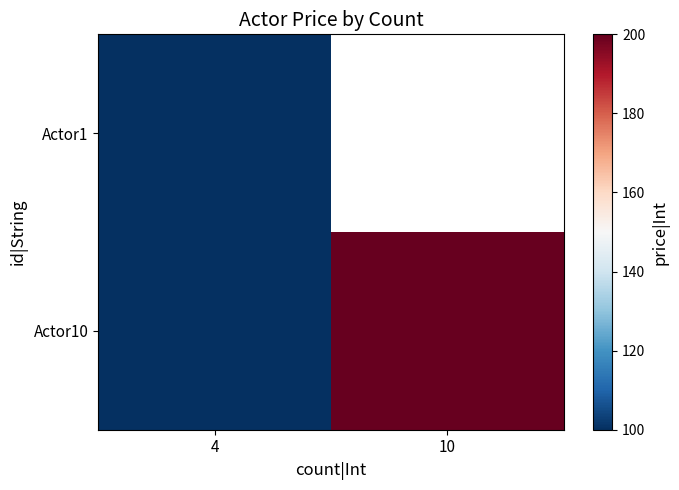

The Actor10 series shows 200.0 at 10. True or false?

True